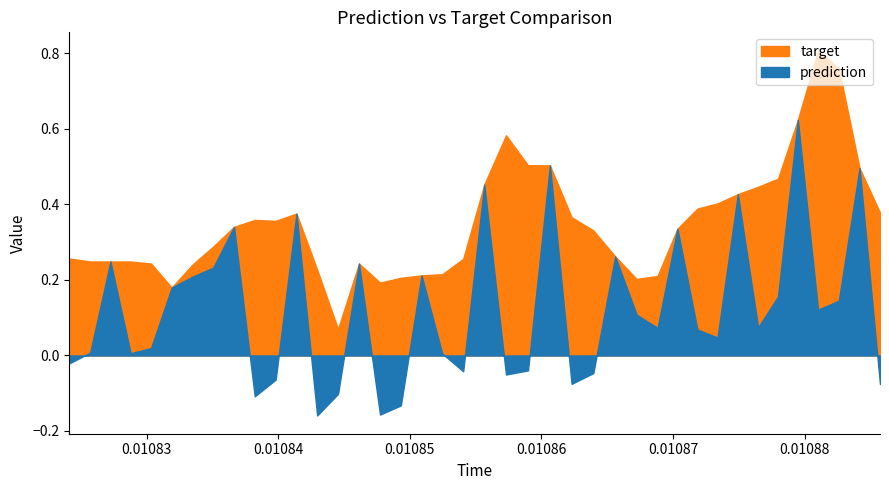

Reading left to right, list all the values displayed in this chart.

prediction: 0=-0.0	1=0.0	2=0.2	3=0.0	4=0.0	5=0.2	6=0.2	7=0.2	8=0.3	9=-0.1	10=-0.1	11=0.4	12=-0.2	13=-0.1	14=0.2	15=-0.2	16=-0.1	17=0.2	18=0.0	19=-0.0	20=0.5	21=-0.1	22=-0.0	23=0.5	24=-0.1	25=-0.0	26=0.3	27=0.1	28=0.1	29=0.3	30=0.1	31=0.0	32=0.4	33=0.1	34=0.2	35=0.6	36=0.1	37=0.1	38=0.5	39=-0.1
target: 0=0.3	1=0.2	2=0.2	3=0.2	4=0.2	5=0.2	6=0.2	7=0.3	8=0.3	9=0.4	10=0.4	11=0.4	12=0.2	13=0.1	14=0.2	15=0.2	16=0.2	17=0.2	18=0.2	19=0.3	20=0.5	21=0.6	22=0.5	23=0.5	24=0.4	25=0.3	26=0.3	27=0.2	28=0.2	29=0.3	30=0.4	31=0.4	32=0.4	33=0.4	34=0.5	35=0.6	36=0.8	37=0.8	38=0.5	39=0.4